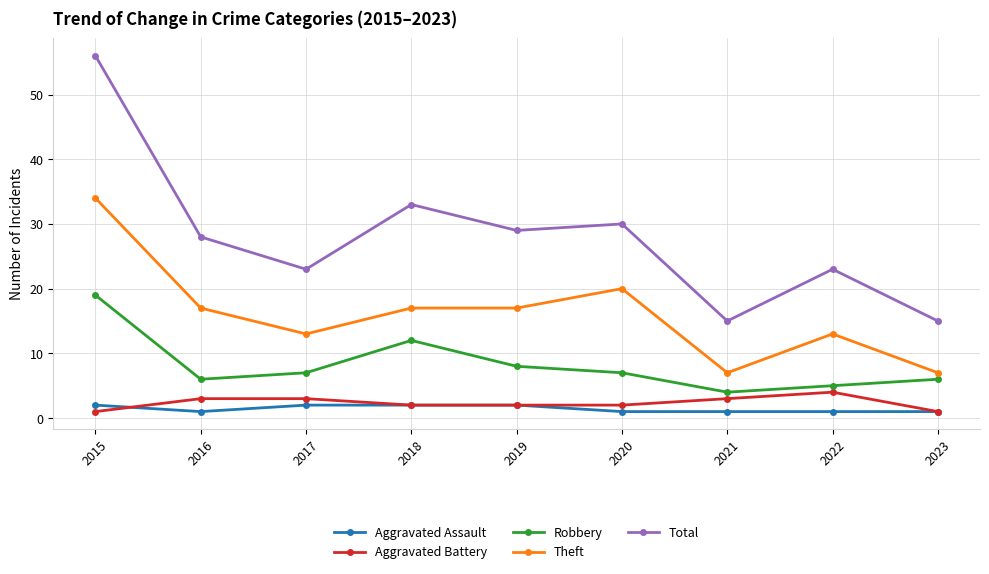

What is the value of the Aggravated Assault point at the 1st from the left?

2